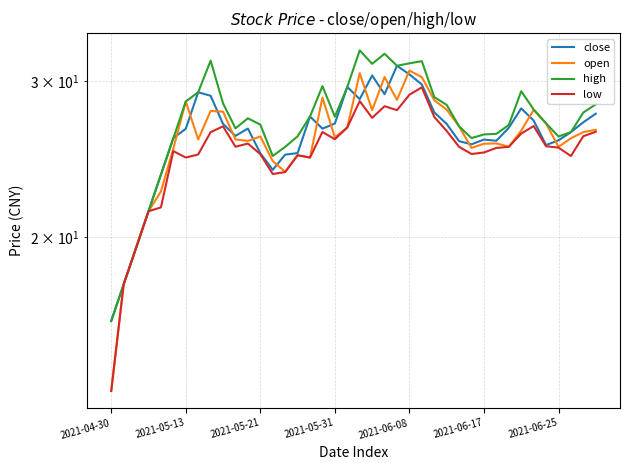

True or false: close and open cross at least once.

True